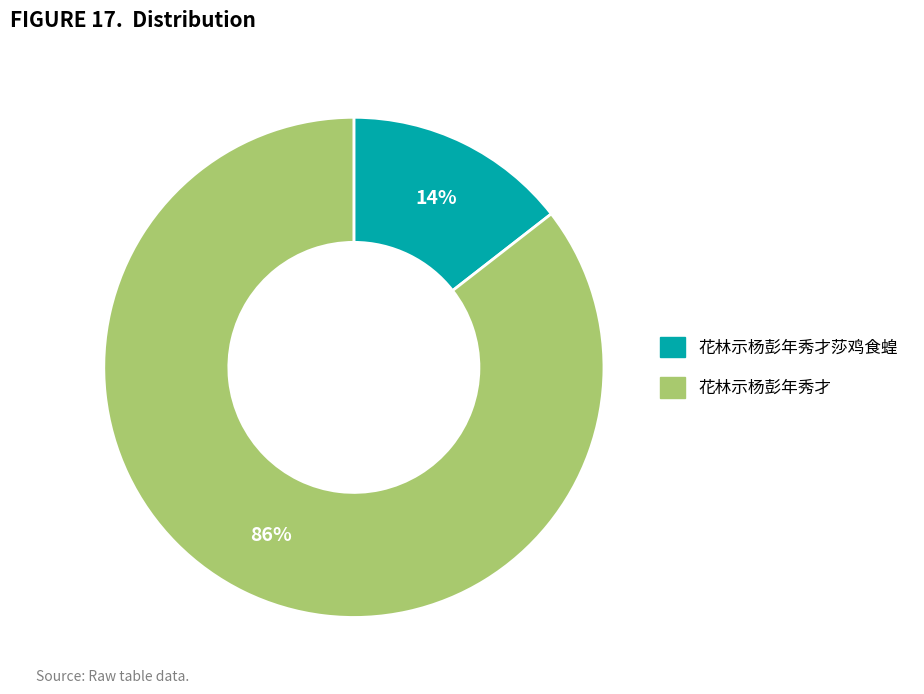

How many segments does this pie chart have?

2